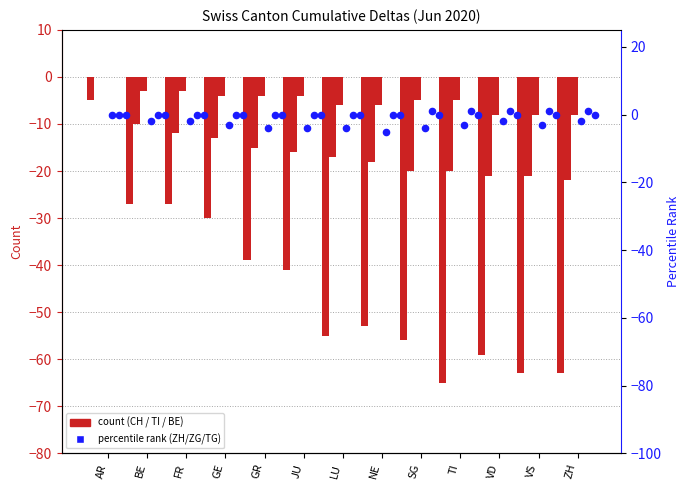

Which series has the widest spread of Y values?

CH